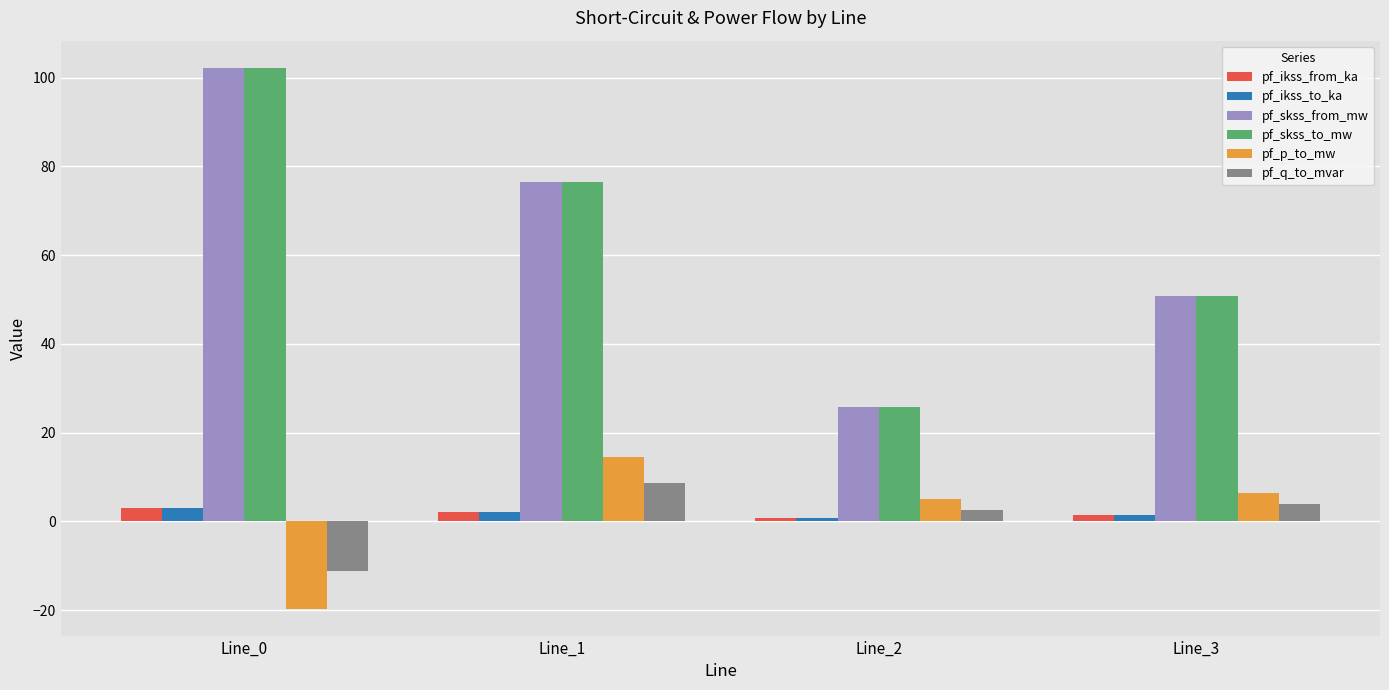

Reading left to right, list all the values displayed in this chart.

pf_ikss_from_ka: 3.0	2.2	0.7	1.5
pf_ikss_to_ka: 3.0	2.2	0.7	1.5
pf_skss_from_mw: 102.2	76.5	25.8	50.7
pf_skss_to_mw: 102.2	76.5	25.8	50.7
pf_p_to_mw: -19.7	14.6	5.1	6.4
pf_q_to_mvar: -11.3	8.6	2.7	3.8